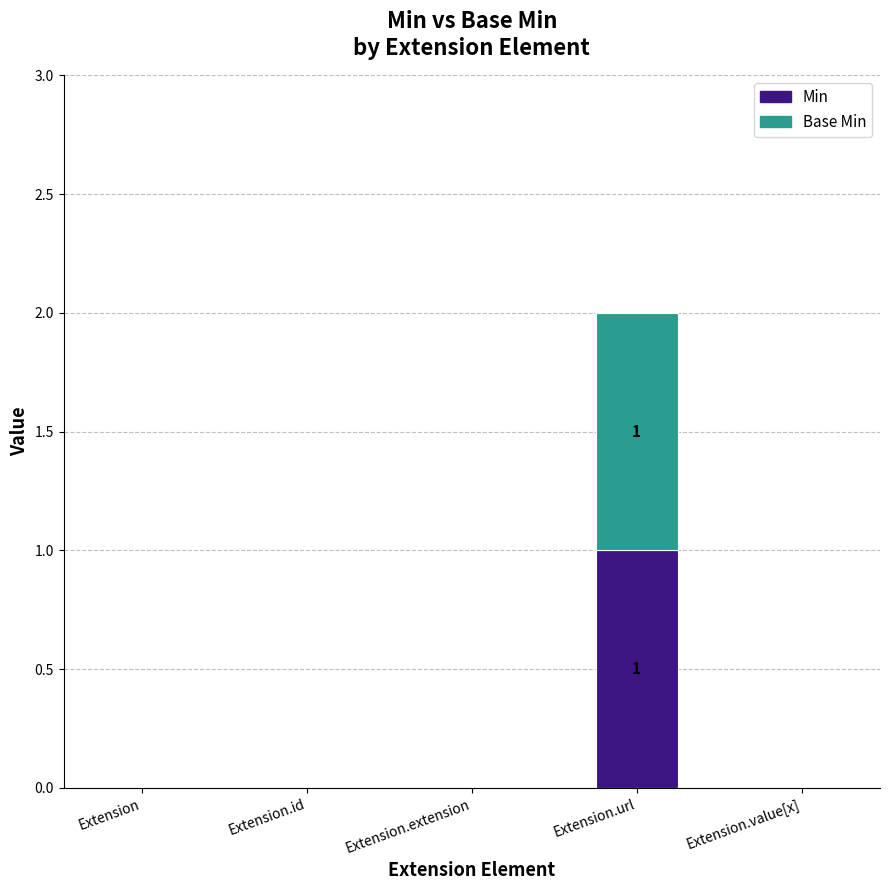

How many data points does each series have?

5